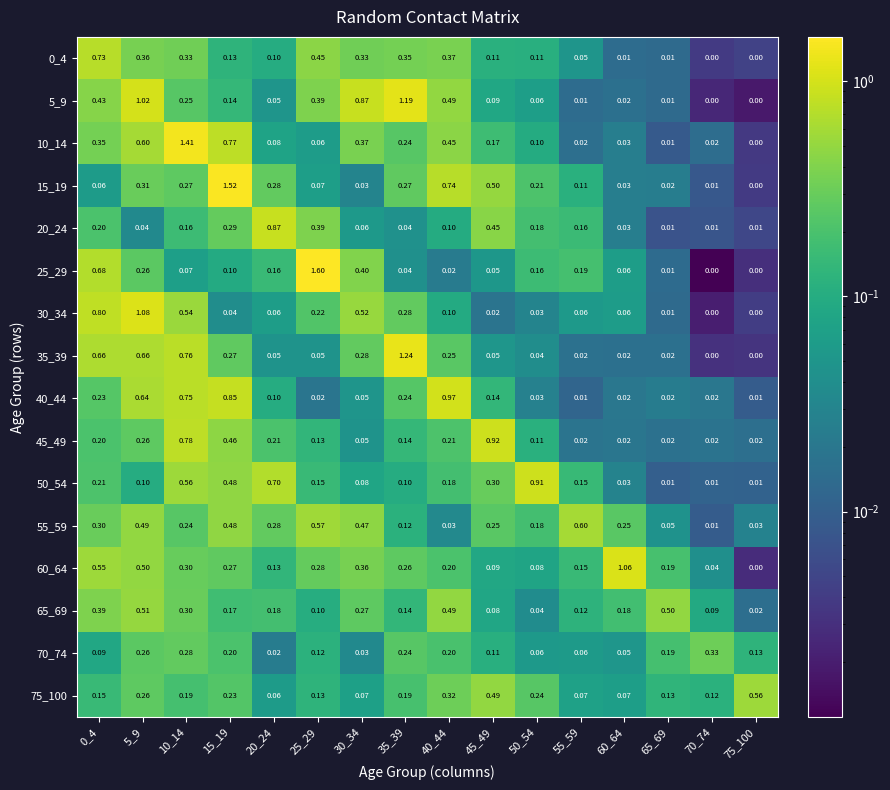

Is the value of 40_44 at 10_14 greater than the value of 55_59 at 75_100?

Yes